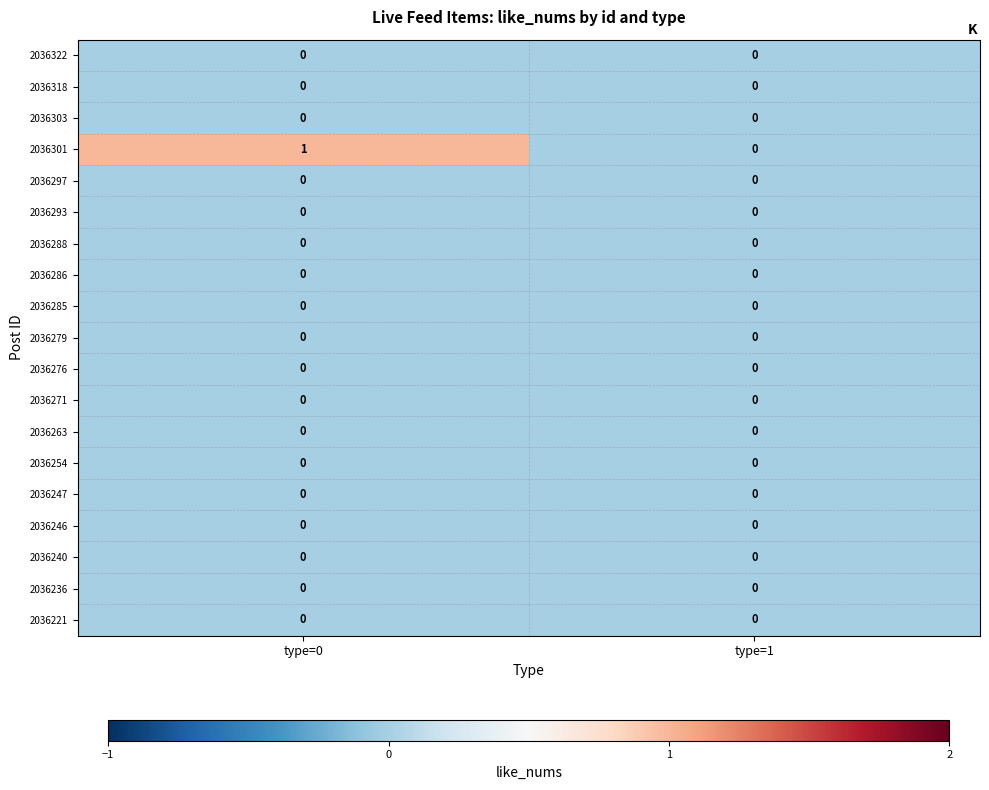

Which series has the largest total across all categories?

2036301